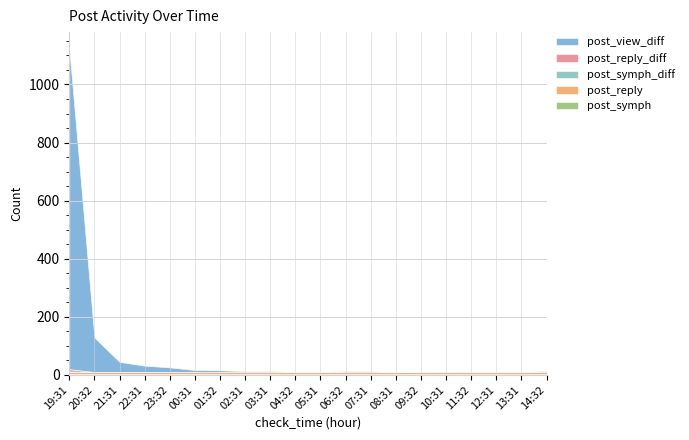

The post_view_diff series shows 5 at 14:32. True or false?

False